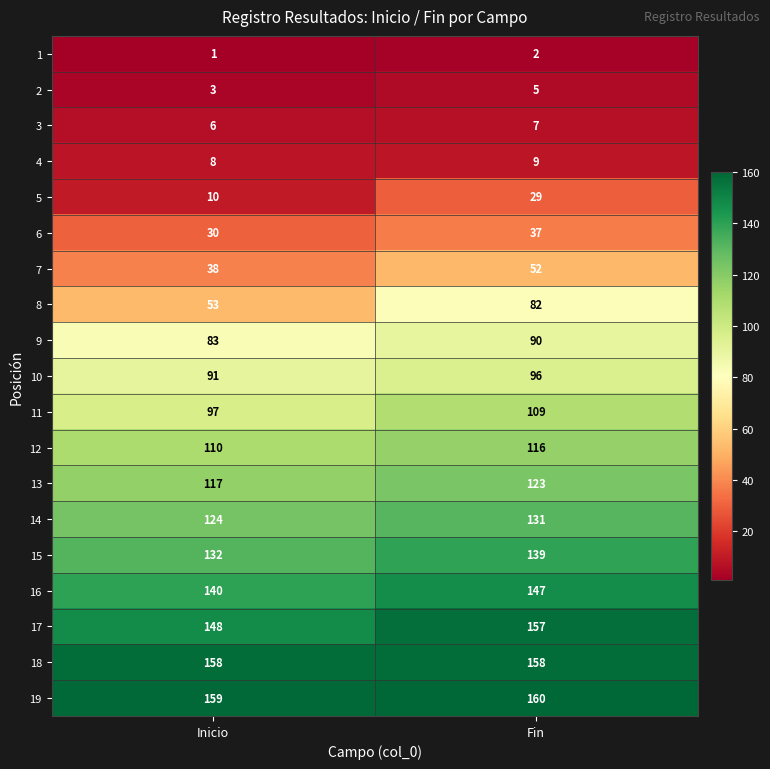

What is the approximate value of 7 at Inicio, to the nearest 10?

40